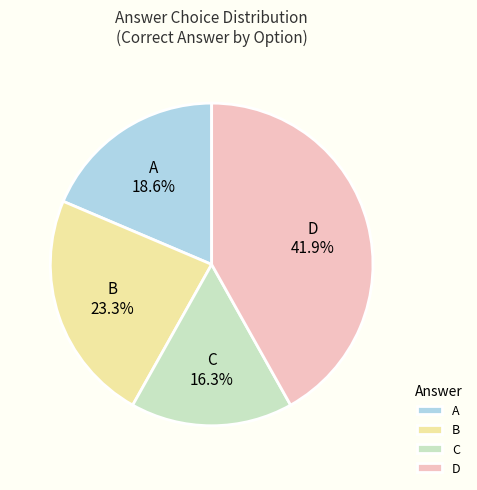

What is the total percentage of A and C?

34.9%